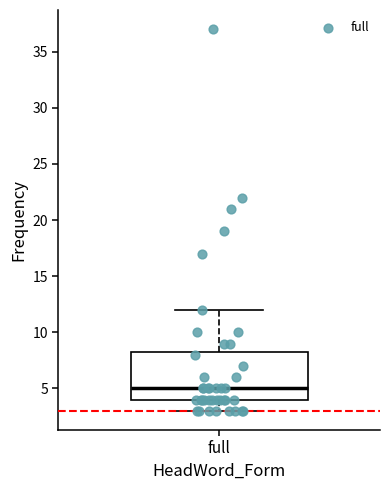

Transcribe this box plot: give where the median line is, the range the box spans, and where the two whiskers end, as read against the y-axis. The values are not printed on the chart, so give them approximately, as read against the axis.

median 5.0, box 4.0 to 8.5, whiskers 3.0 to 12.0